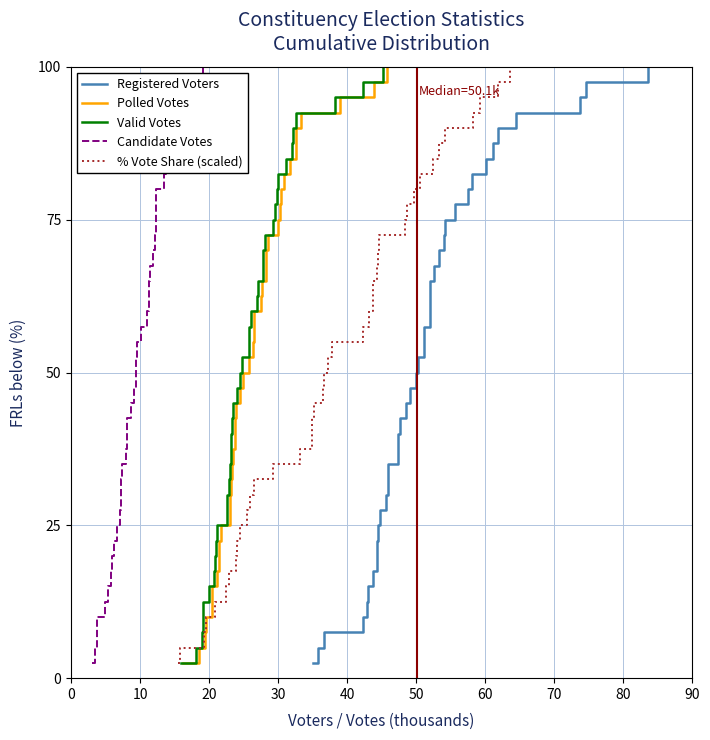

What is the maximum value for Registered Voters?

100.0